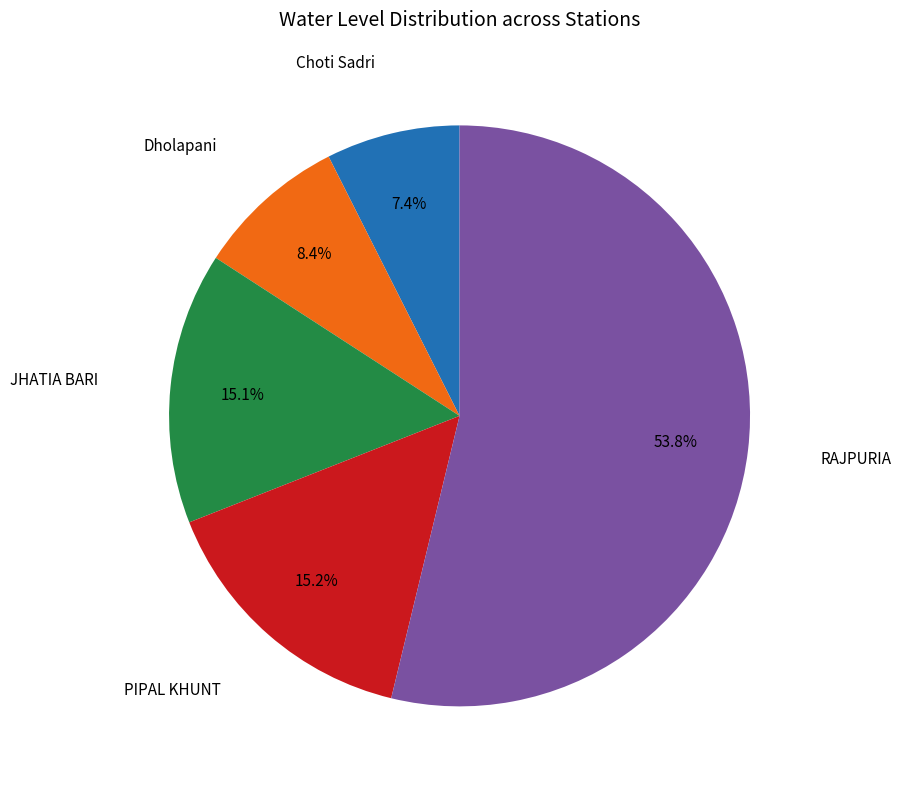

Is there any slice that represents more than half of the pie?

Yes